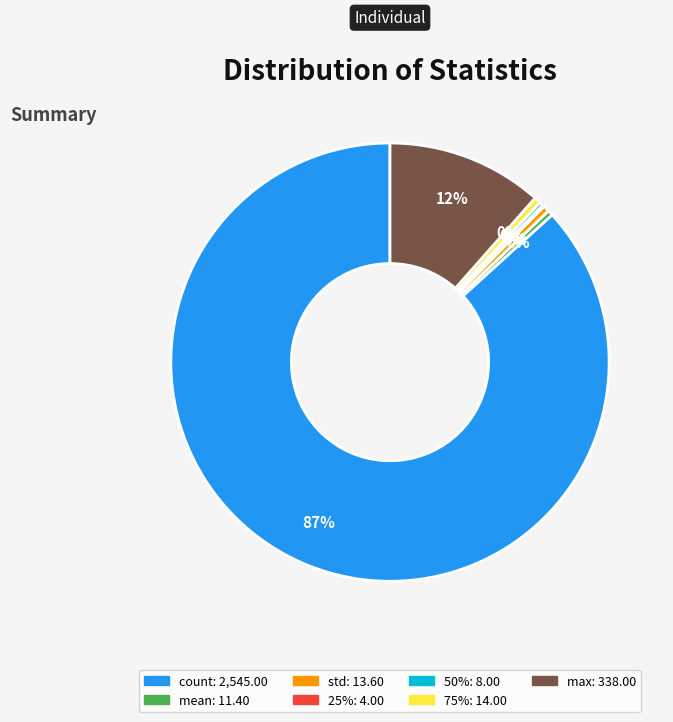

To the nearest percent, what is the average slice percentage?

14%